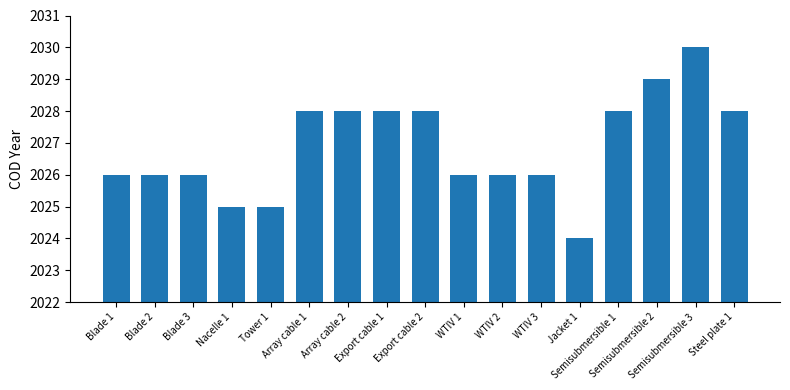

What is the ratio of the value at Semisubmersible 2 to the value at Blade 1?

1.0